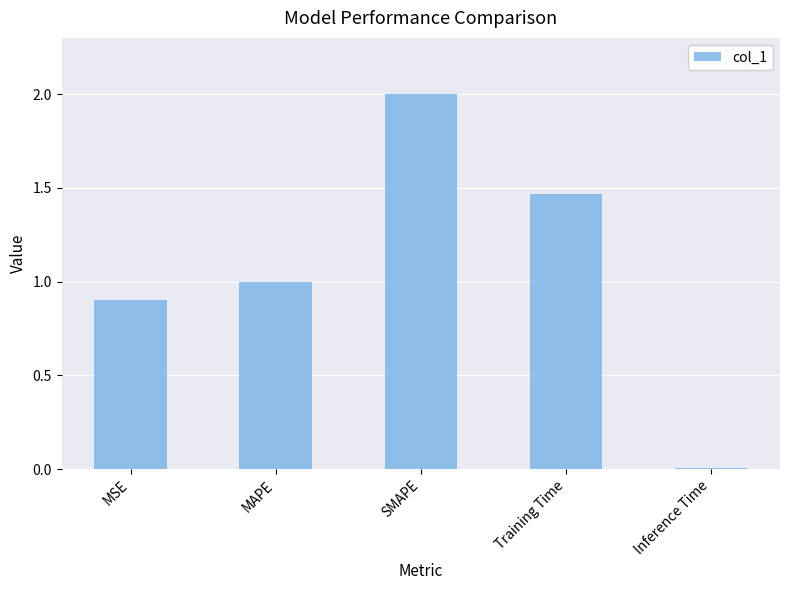

Rank the categories by value from lowest to highest.

Inference Time, MSE, MAPE, Training Time, SMAPE